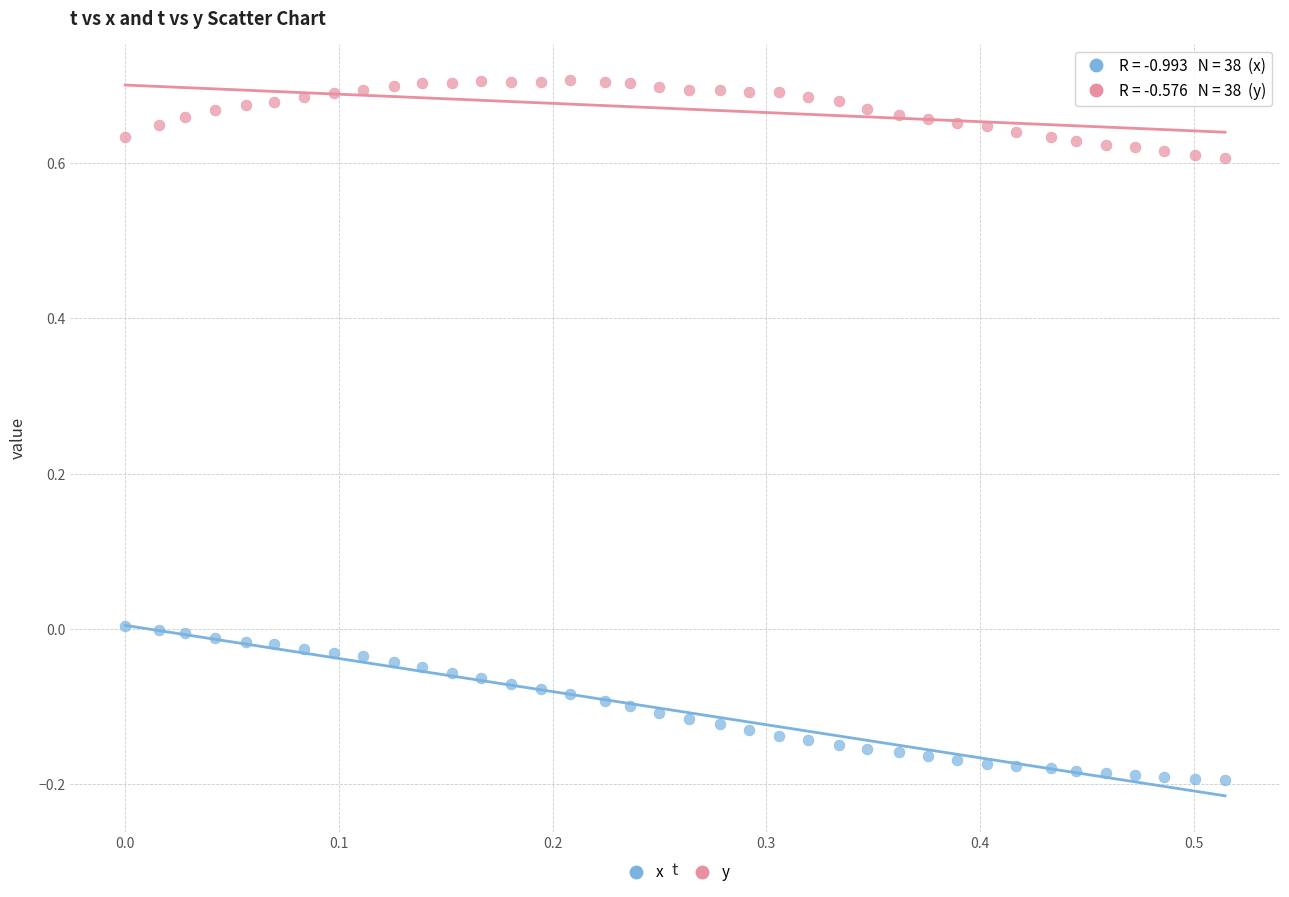

Across all data points, what is the range of X values (max minus min)?

0.5